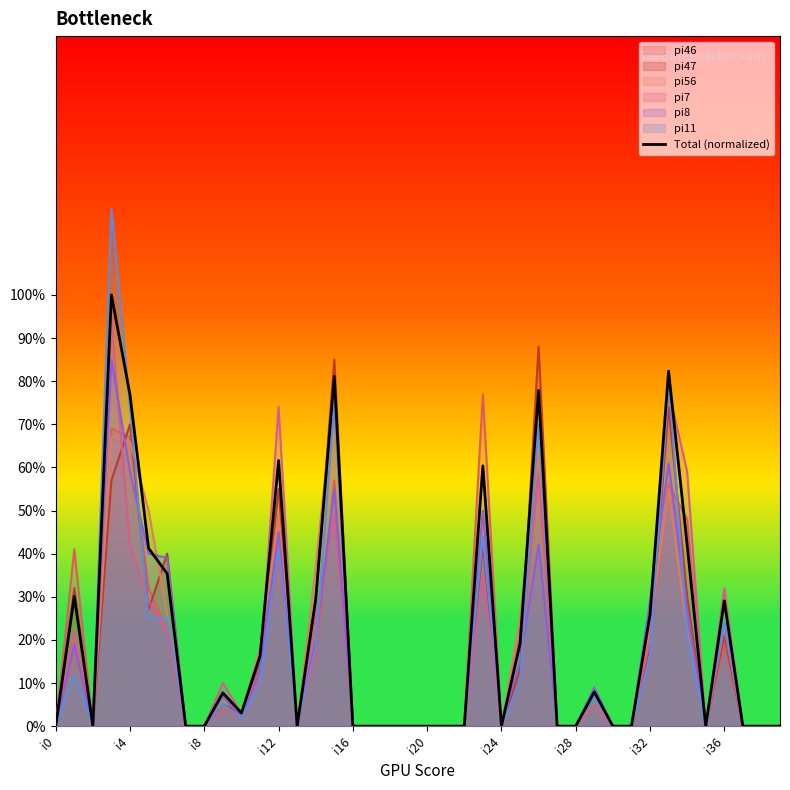

Count the number of data series in this chart.

7